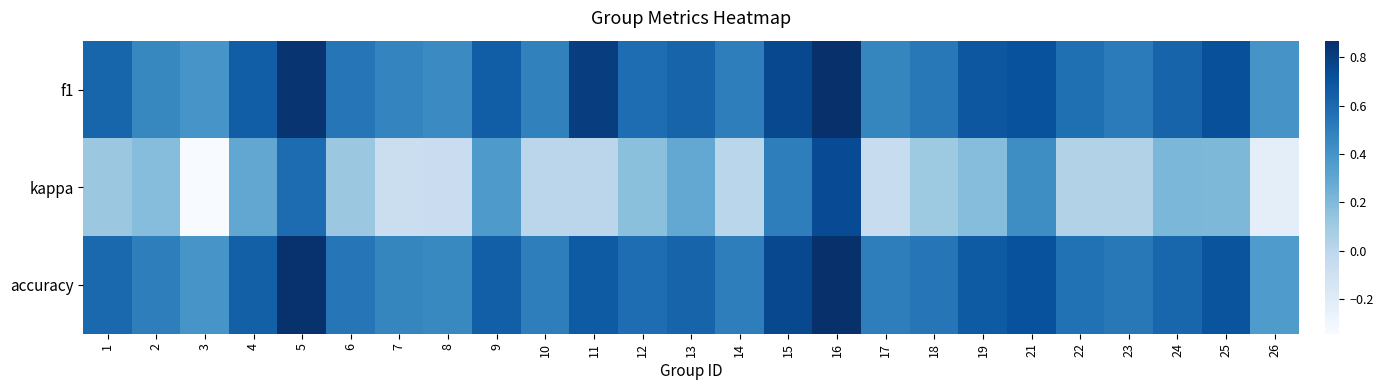

Rank the series by their maximum value, from lowest to highest.

kappa, accuracy, f1